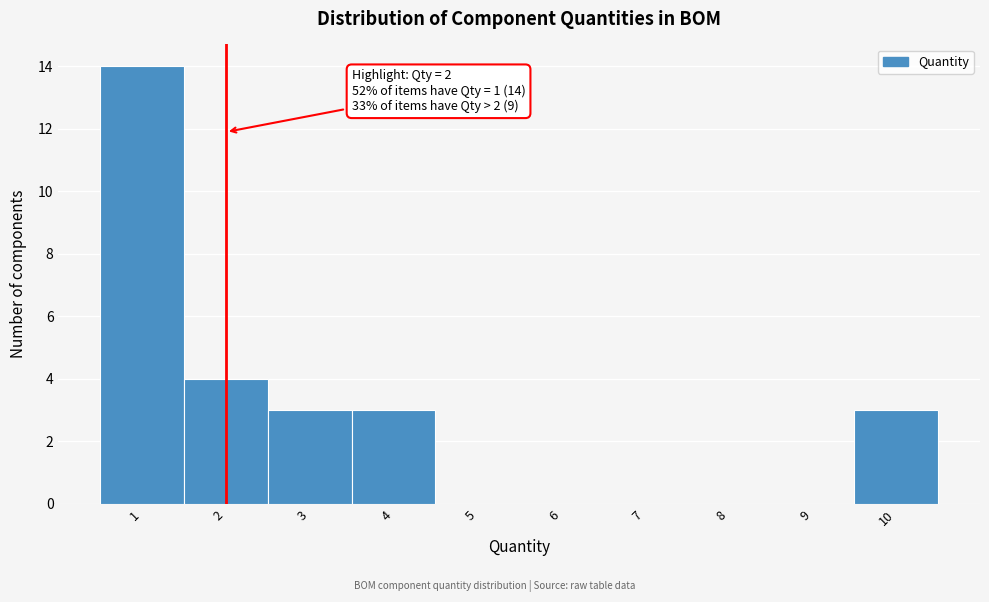

Over which range of the x-axis is the bar tallest?

0.5 to 1.5